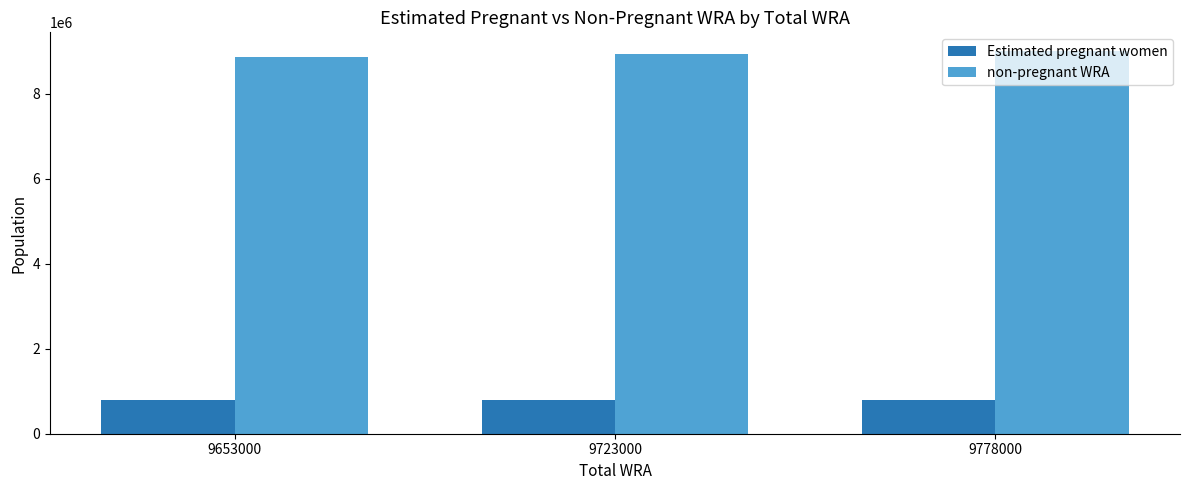

List the series in order of their overall mean, highest first.

non-pregnant WRA, Estimated pregnant women